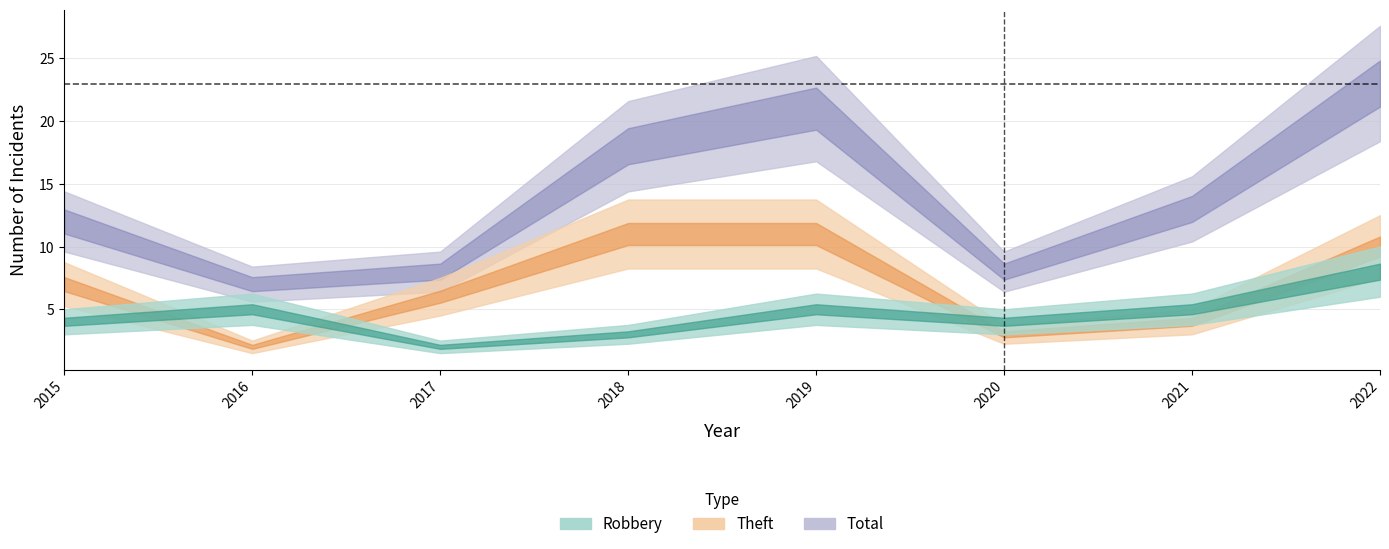

What is the value of the Total point at the 6th from the left?

8